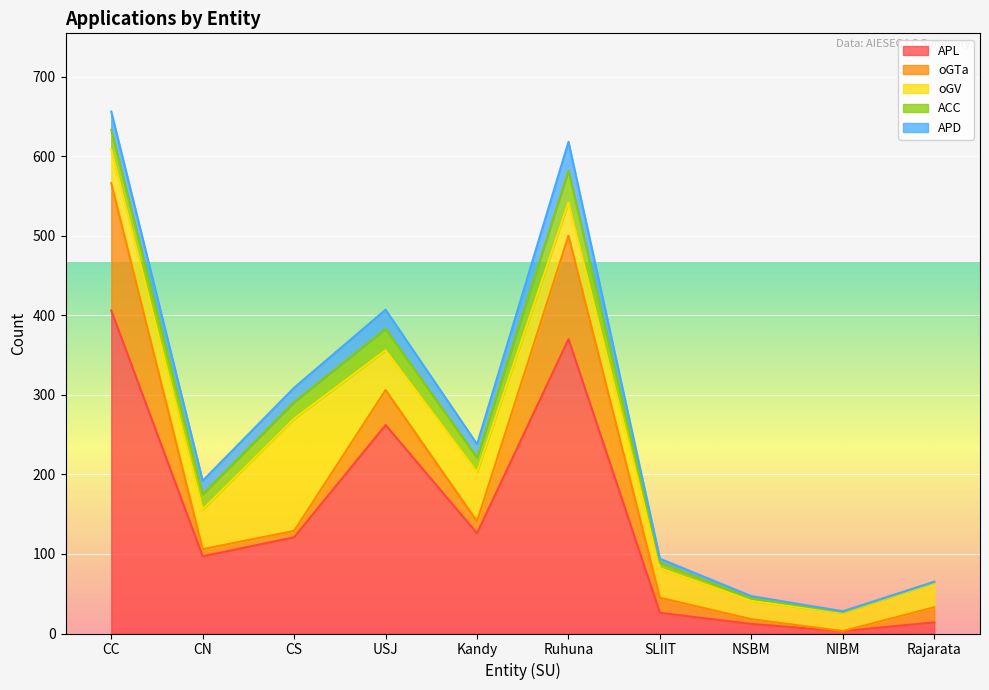

Reading left to right, list all the values displayed in this chart.

APL: 406	97	121	262	126	370	26	12	3	14
oGTa: 160	9	8	44	15	130	19	6	0	19
oGV: 43	50	141	50	62	42	37	23	23	31
ACC: 24	19	21	27	18	40	7	3	1	1
APD: 23	17	18	24	17	36	5	3	1	0